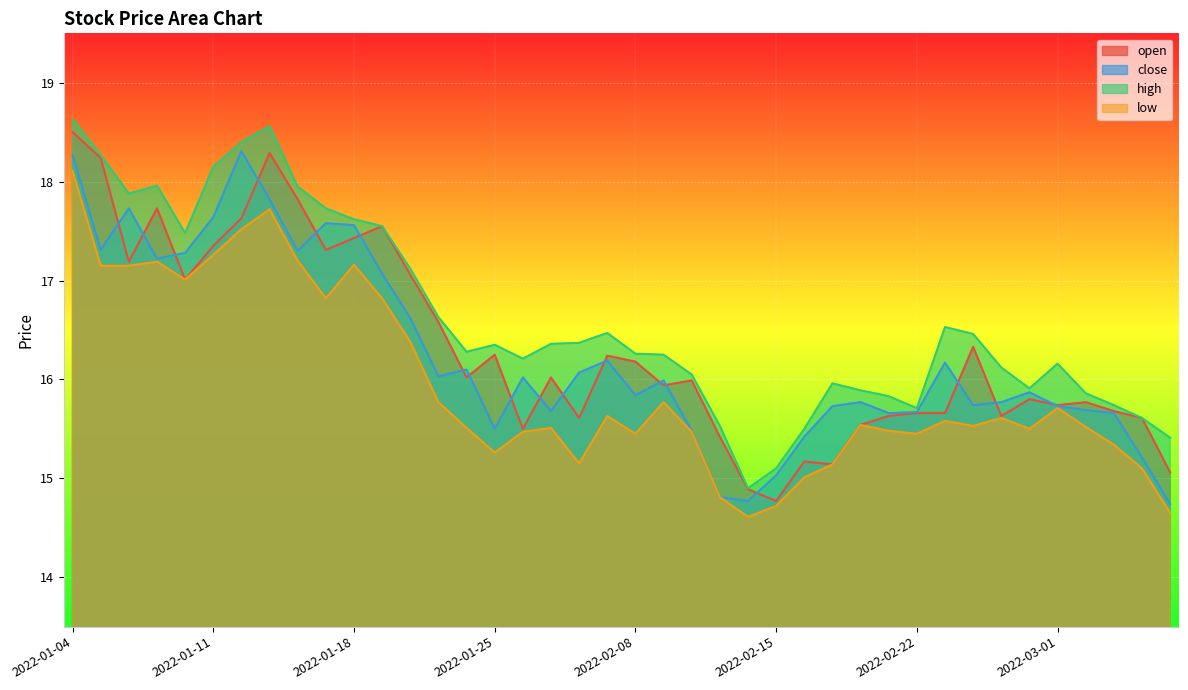

True or false: low and high cross at least once.

False